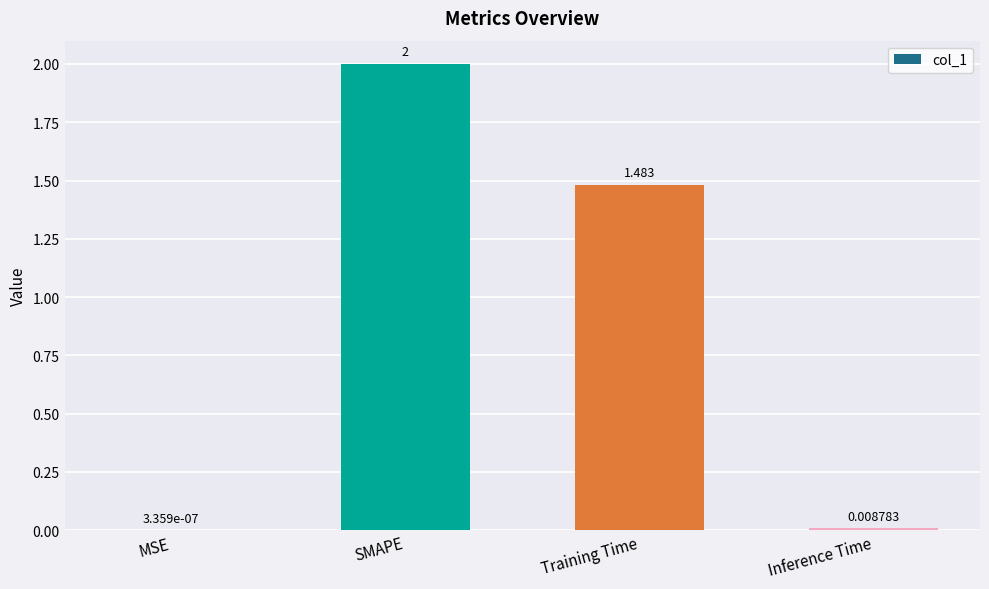

At which label is the value closest to 1?

Training Time